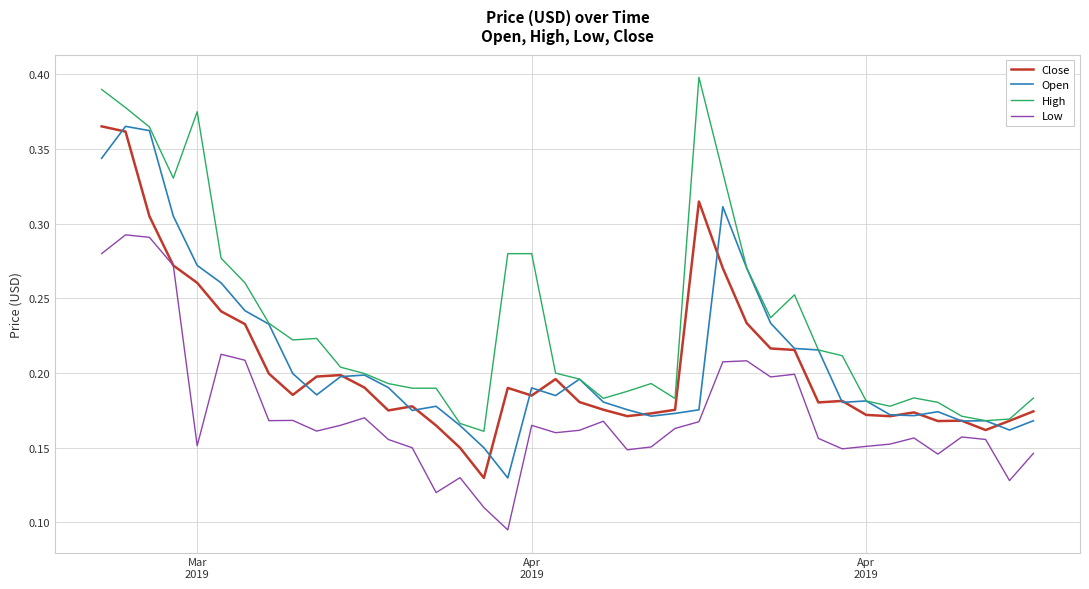

True or false: Open and Low cross at least once.

False